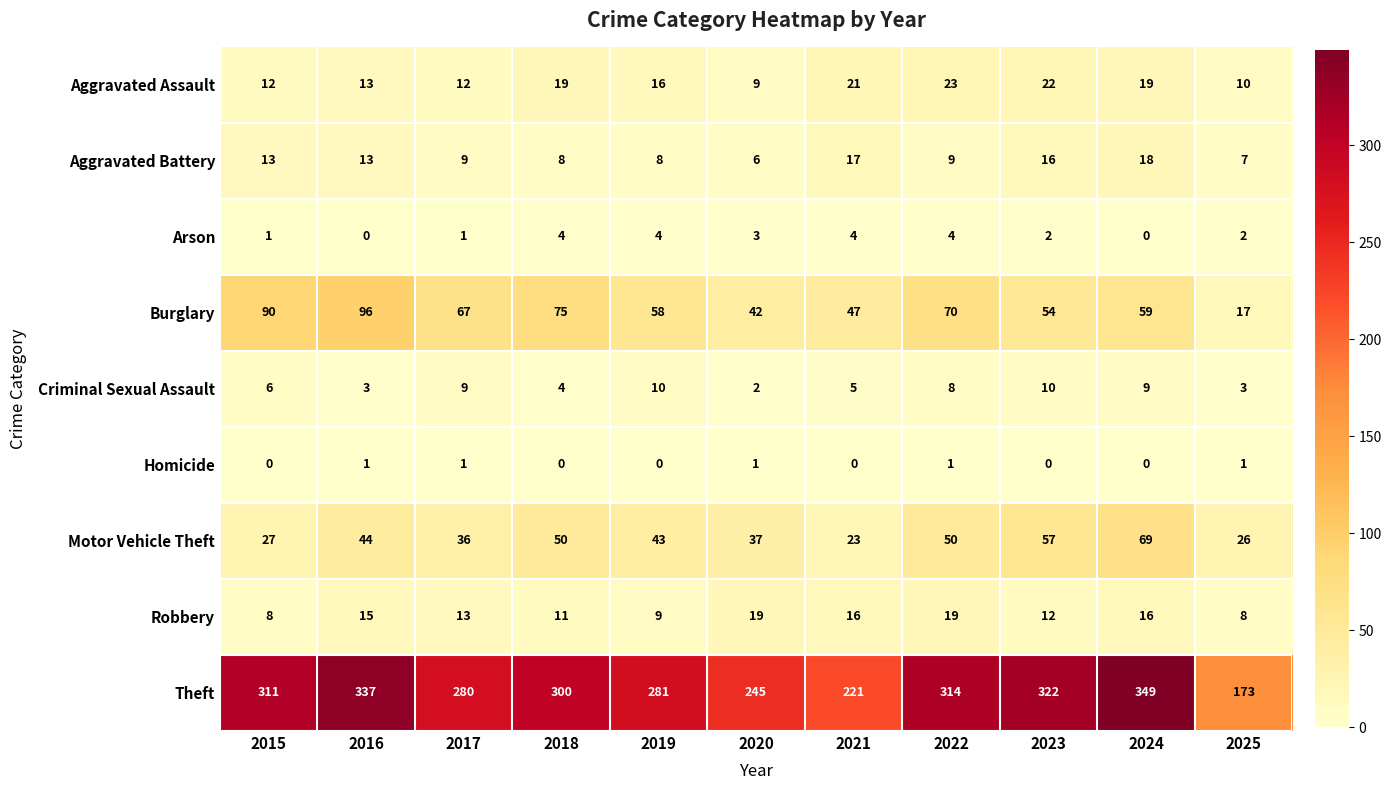

Where does the Arson series first go above 2?

2018